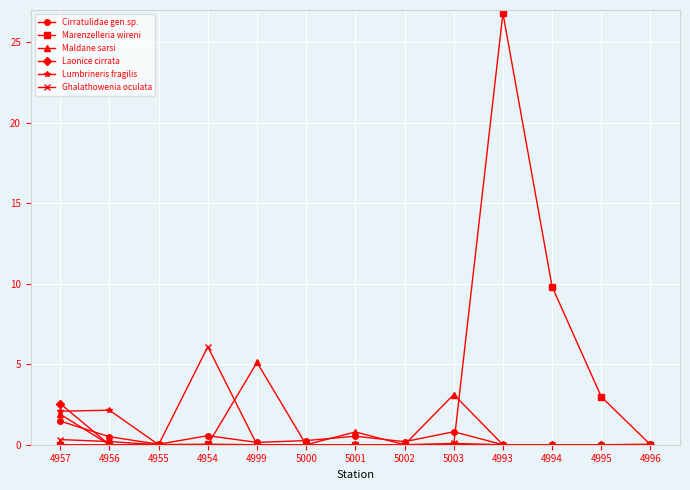

Does the chart display data point markers on the line(s)?

Yes